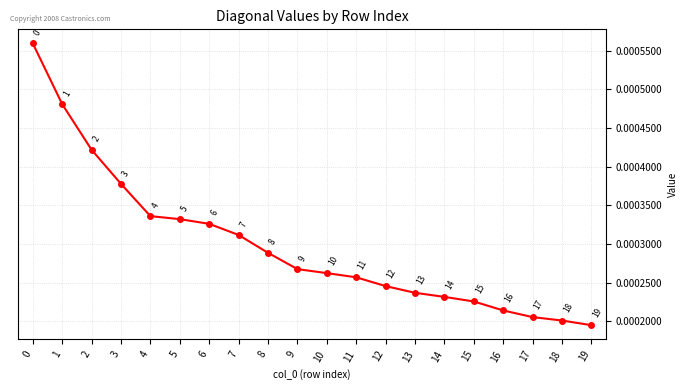

The value at 4 is 0.0. True or false?

True